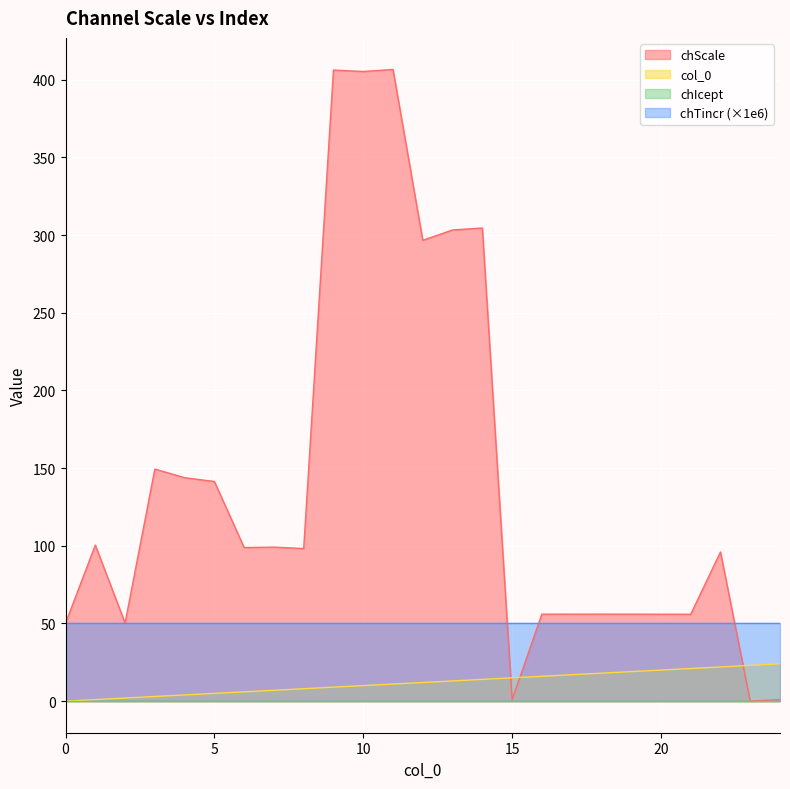

What is the greatest value displayed?

406.6